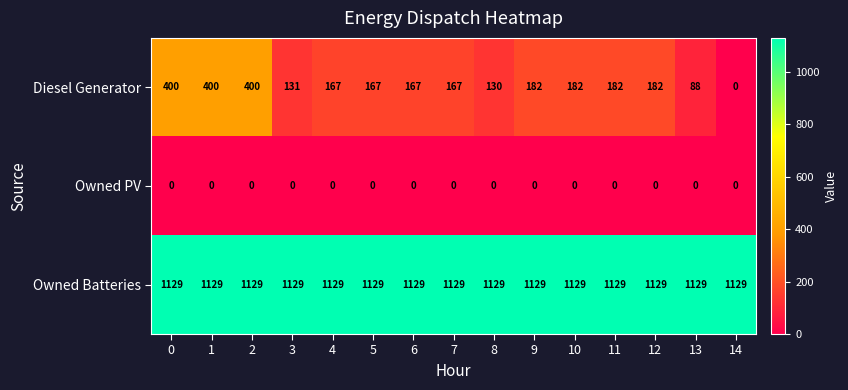

Is the value of Owned PV at 4 greater than the value of Owned Batteries at 10?

No